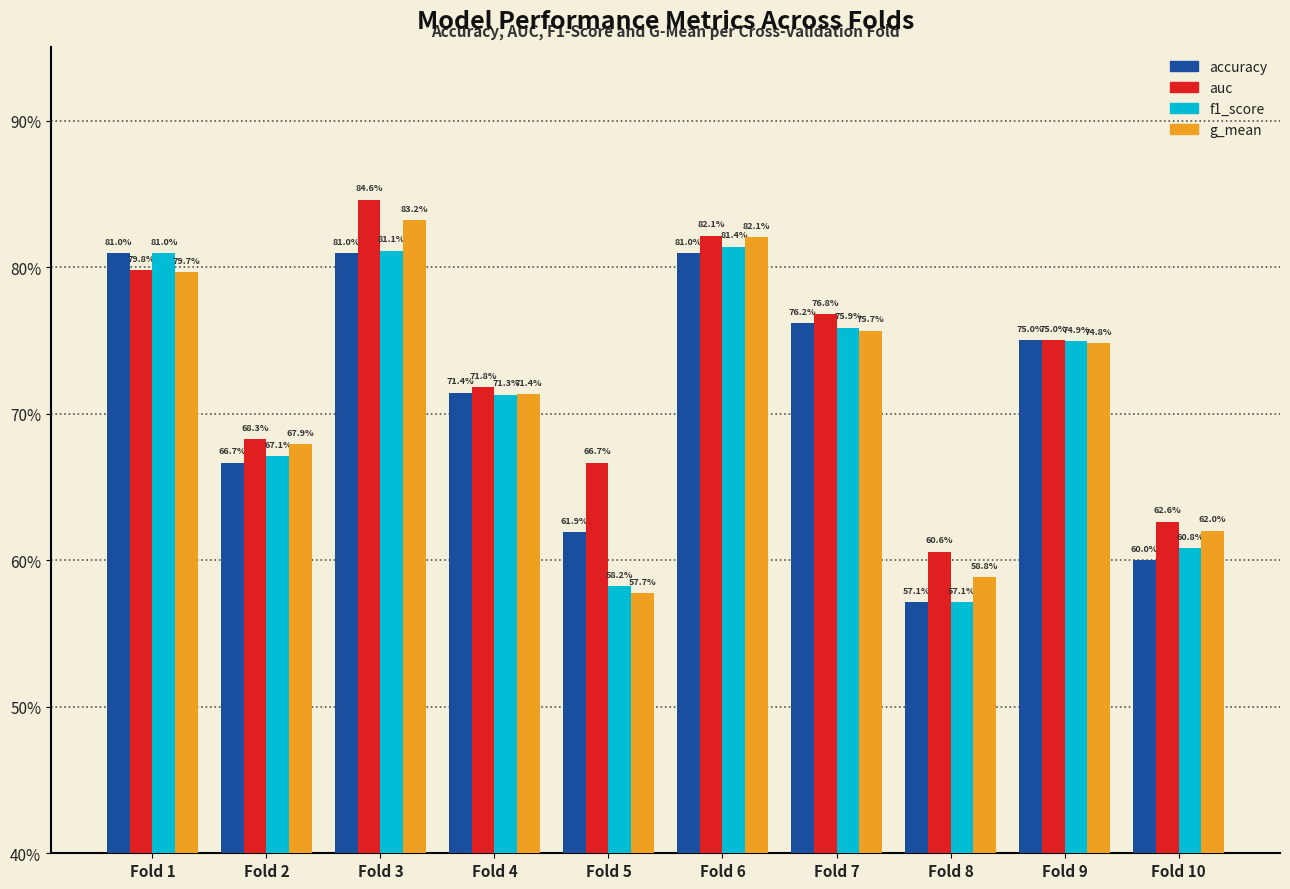

True or false: accuracy has a value of 1.4 at Fold 6.

False